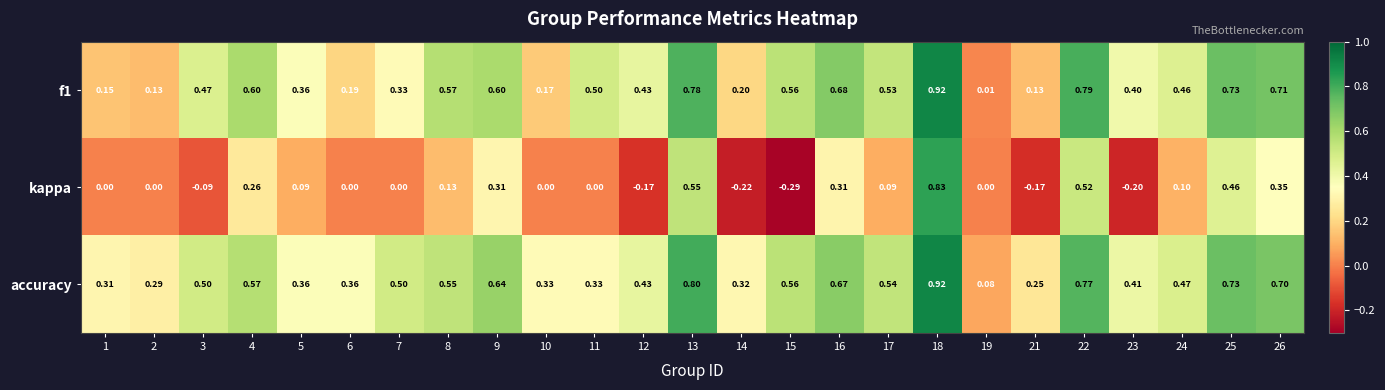

Which series has the widest spread of values?

kappa